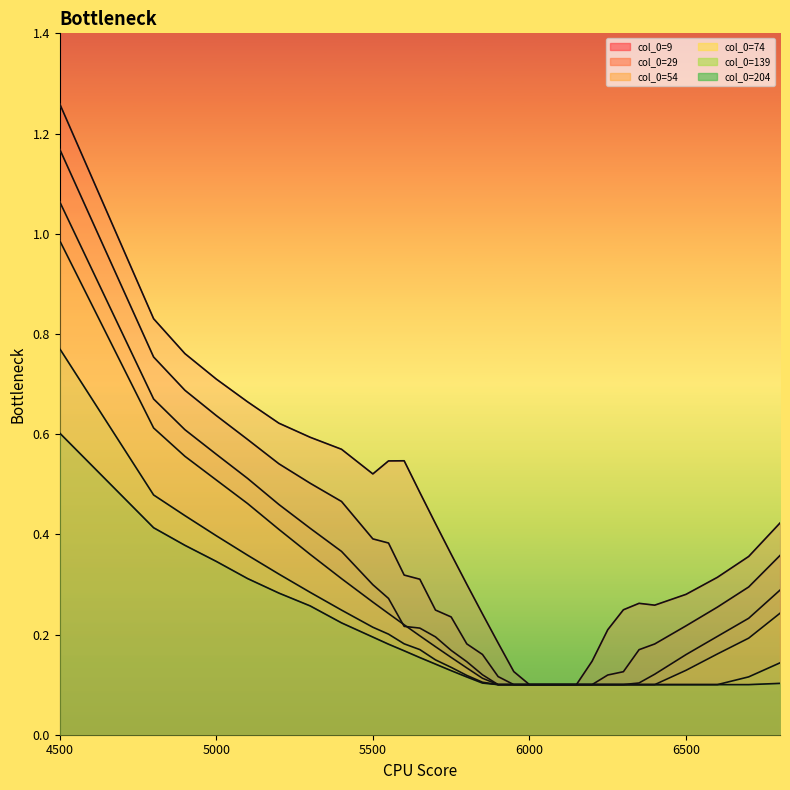

What is the difference between the 204 values at 5100 and 5950?

0.2